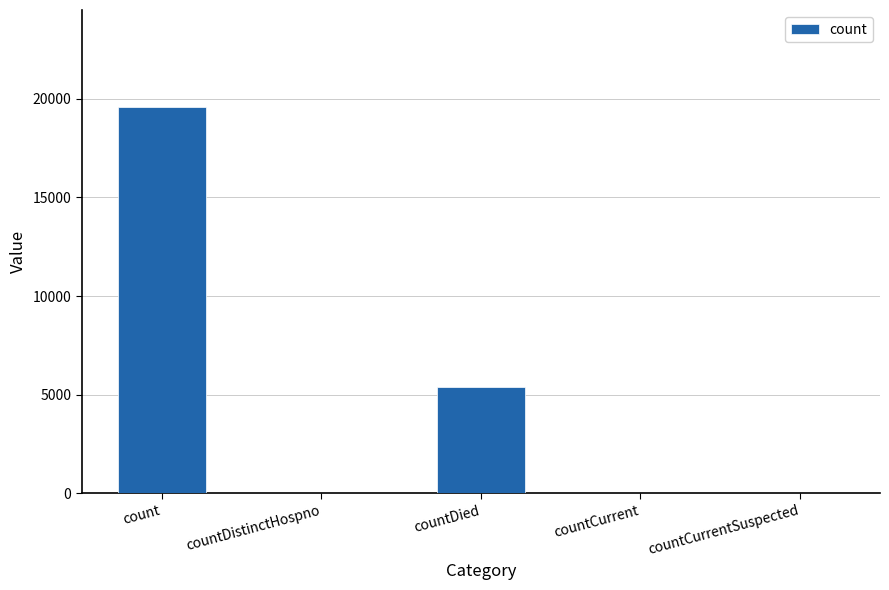

Are the bars horizontal?

No